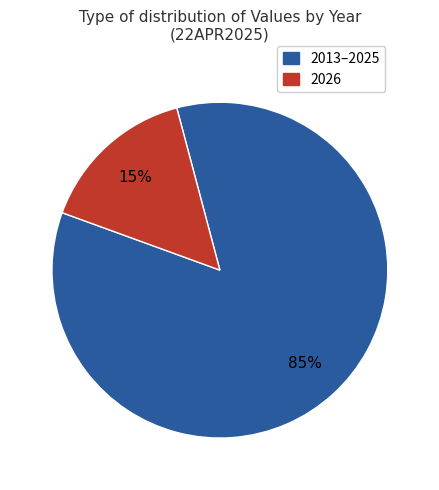

Is there a majority slice in this chart?

Yes